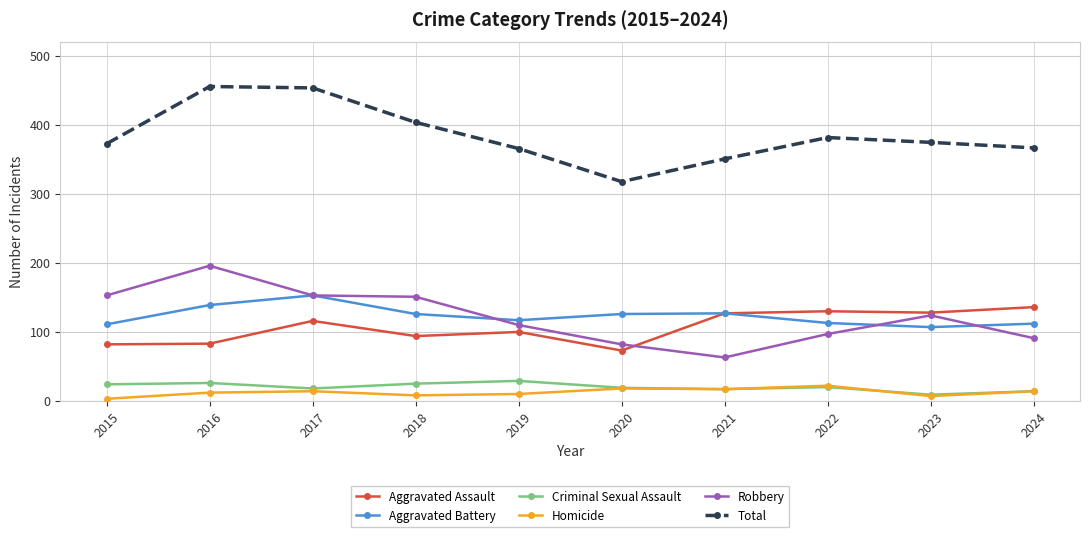

True or false: Total has a value of 482 at 2021.

False